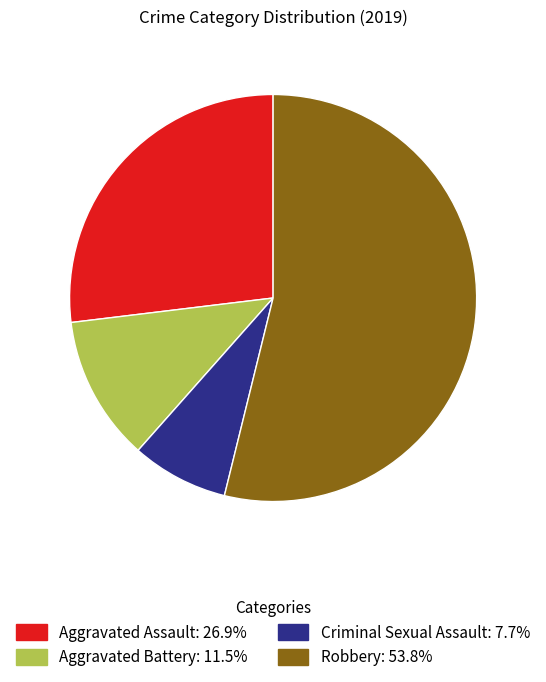

What is the largest slice in the pie chart?

Robbery